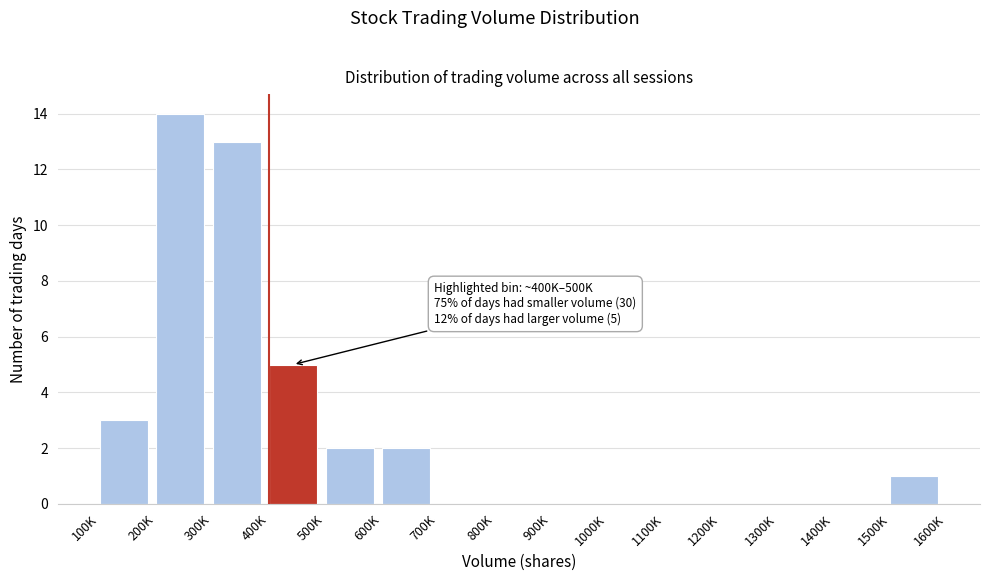

Reading left to right, what are all the values shown in this chart?

100K=3	200K=14	300K=13	400K=5	500K=2	600K=2	700K=0	800K=0	900K=0	1000K=0	1100K=0	1200K=0	1300K=0	1400K=0	1500K=1